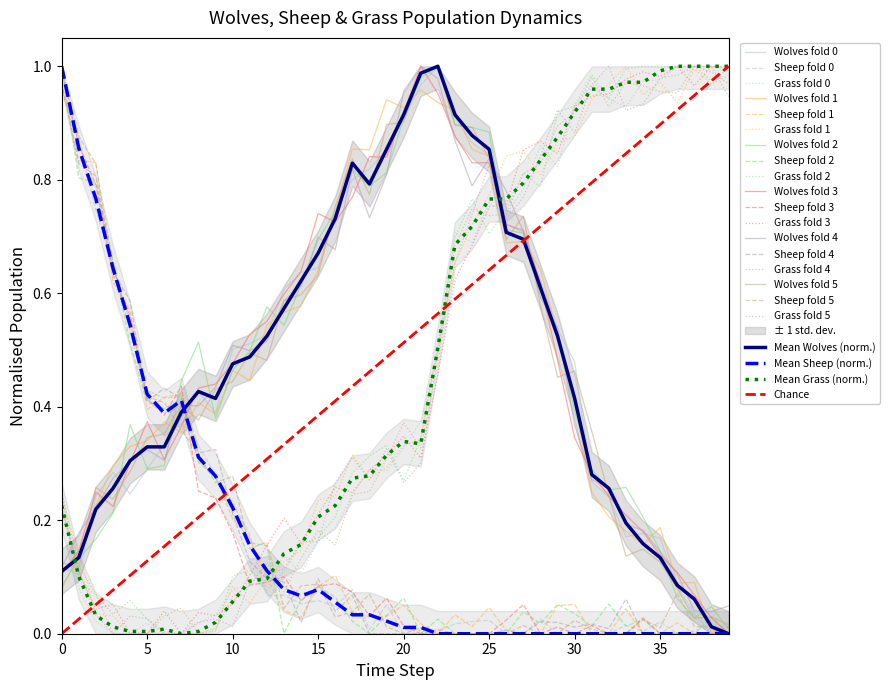

Is it true that Sheep equals 0.6 at 7?

False